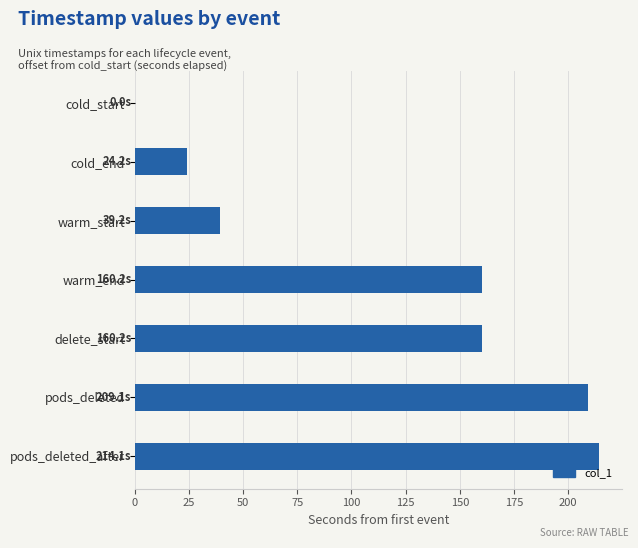

Reading top to bottom, extract all data points from this chart.

cold_start=0.0	cold_end=24.2	warm_start=39.2	warm_end=160.2	delete_start=160.2	pods_deleted=209.1	pods_deleted_after=214.1